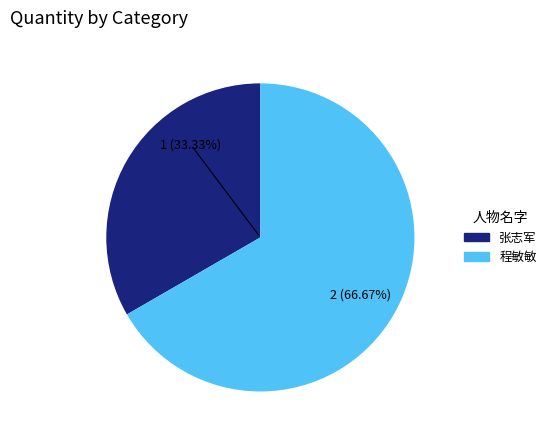

How many segments does this pie chart have?

2